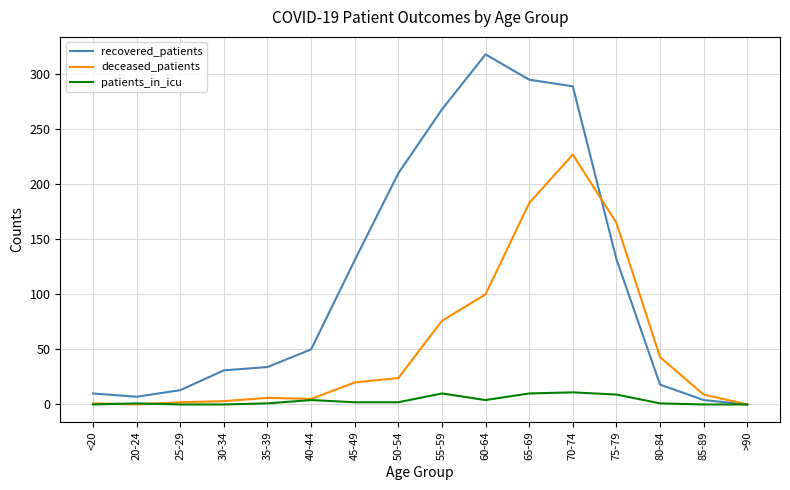

Rank the series by their maximum value, from lowest to highest.

patients_in_icu, deceased_patients, recovered_patients